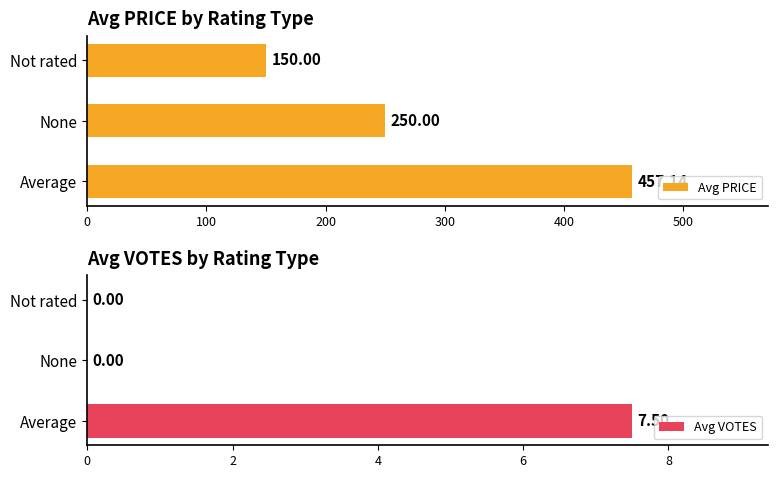

Between 0 and 200, which series saw the biggest shift?

Avg PRICE